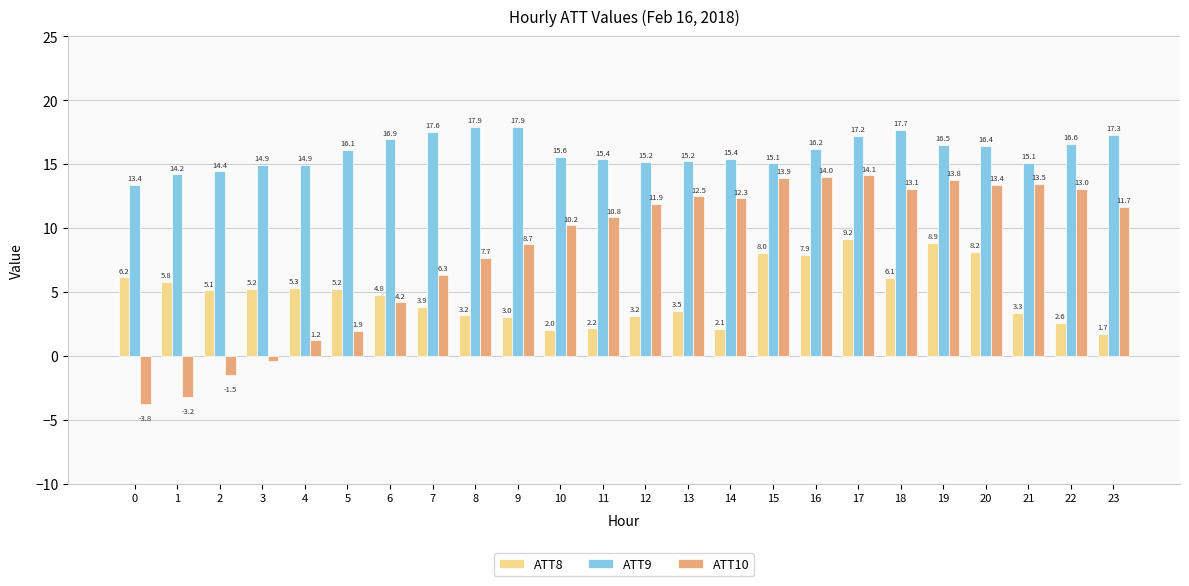

What is the sum of the ATT9 values at 4 and 14?

30.3